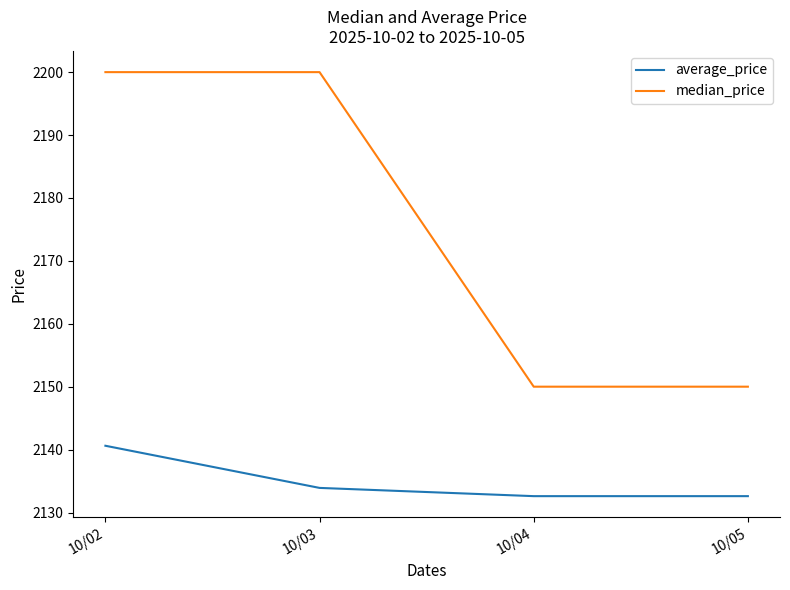

True or false: average_price has a value of 2132.6 at 10/04.

True